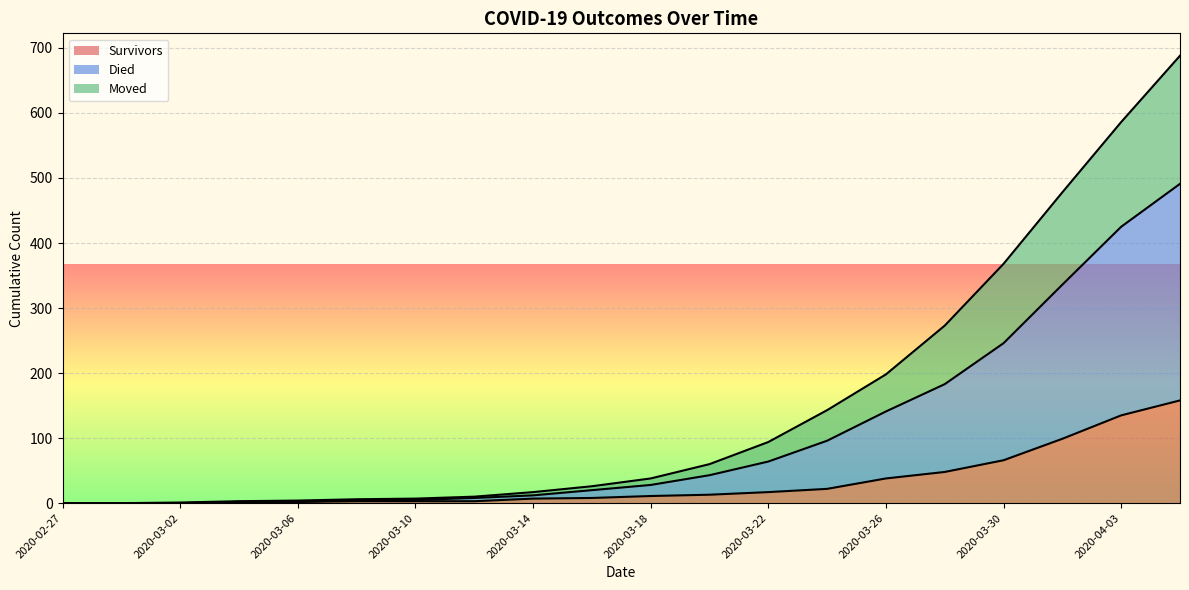

Is it true that survivors equals 66 at 2020-03-30?

True